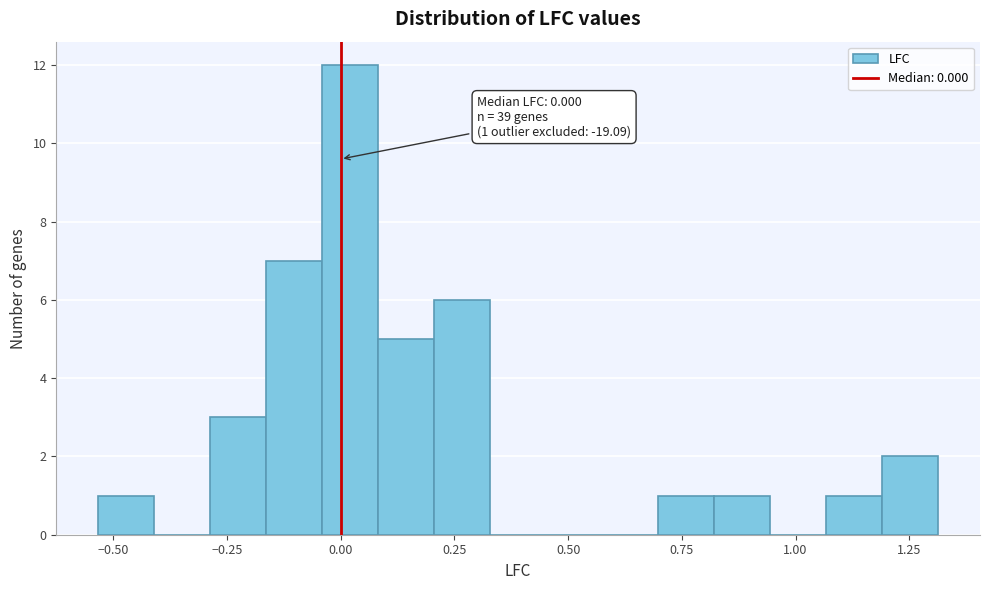

Read against the x-axis, roughly where is the centre of the tallest bar?

0.00